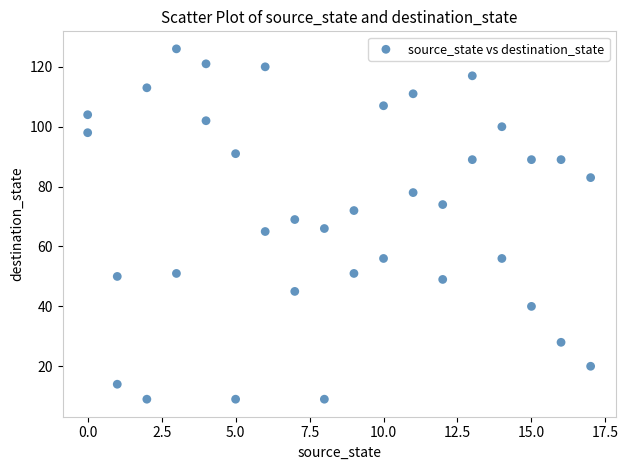

What is the range of Y values (max minus min)?

117